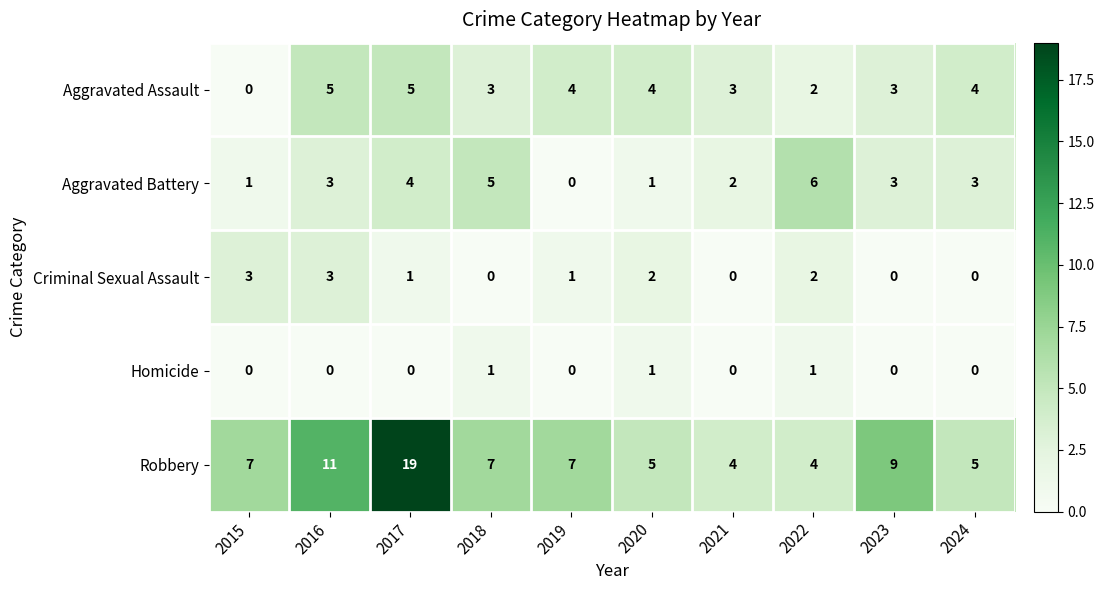

True or false: Aggravated Assault has a value of 2 at 2022.

True